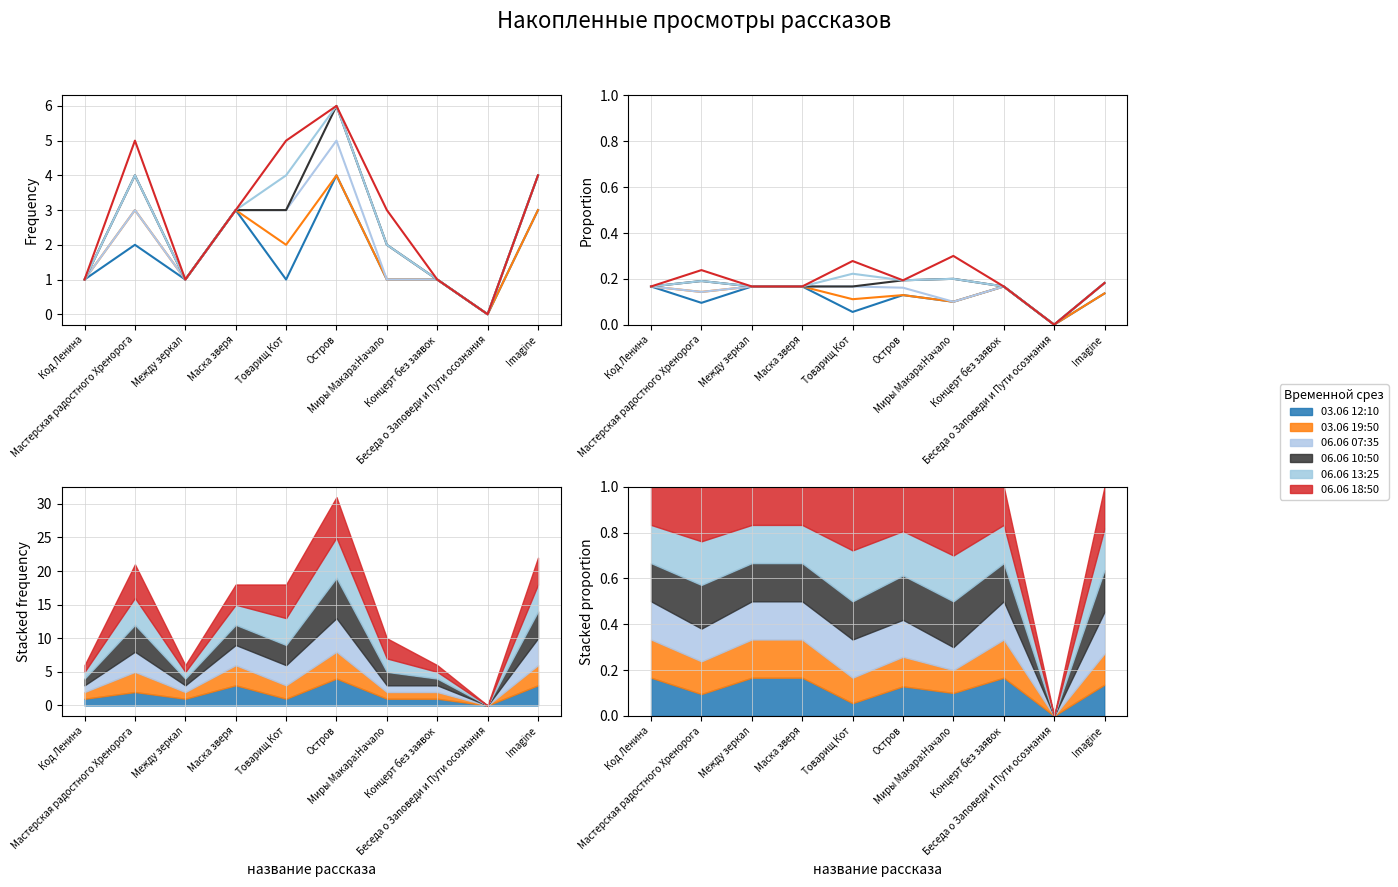

Reading left to right, transcribe all the data shown in this chart.

03.06 12:10: 0.2	0.1	0.2	0.2	0.1	0.1	0.1	0.2	0.0	0.1
03.06 19:50: 0.2	0.1	0.2	0.2	0.1	0.1	0.1	0.2	0.0	0.1
06.06 07:35: 0.2	0.1	0.2	0.2	0.2	0.2	0.1	0.2	0.0	0.2
06.06 10:50: 0.2	0.2	0.2	0.2	0.2	0.2	0.2	0.2	0.0	0.2
06.06 13:25: 0.2	0.2	0.2	0.2	0.2	0.2	0.2	0.2	0.0	0.2
06.06 18:50: 0.2	0.2	0.2	0.2	0.3	0.2	0.3	0.2	0.0	0.2